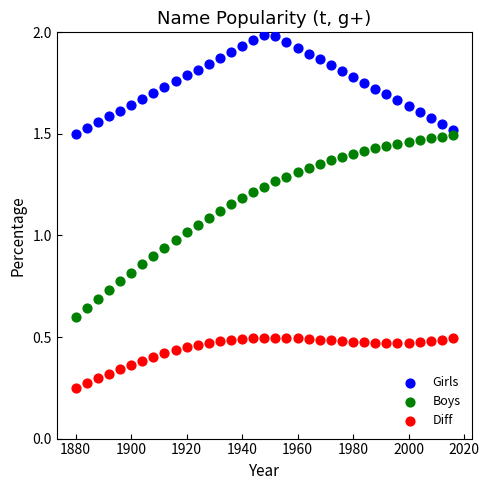

Across all data points, what is the range of X values (max minus min)?

136.0